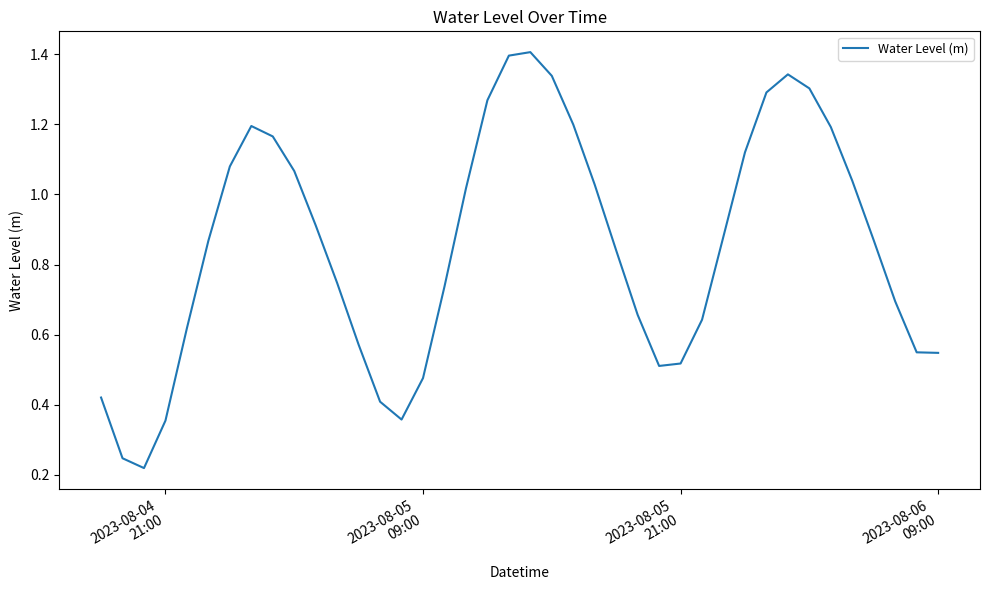

What is the greatest value displayed?

1.4